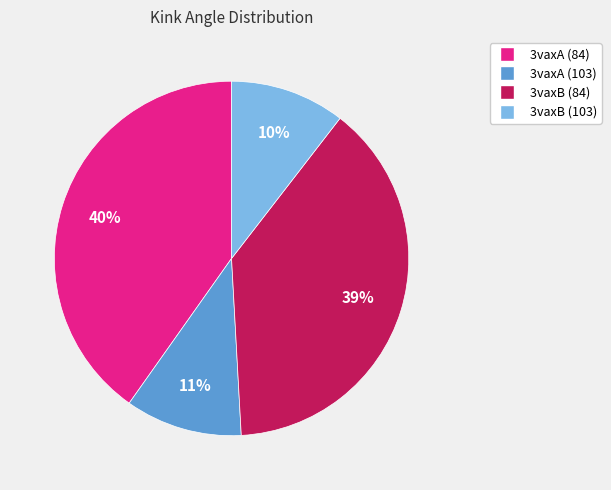

The 3vaxA (84) slice represents 46% of the pie. True or false?

False